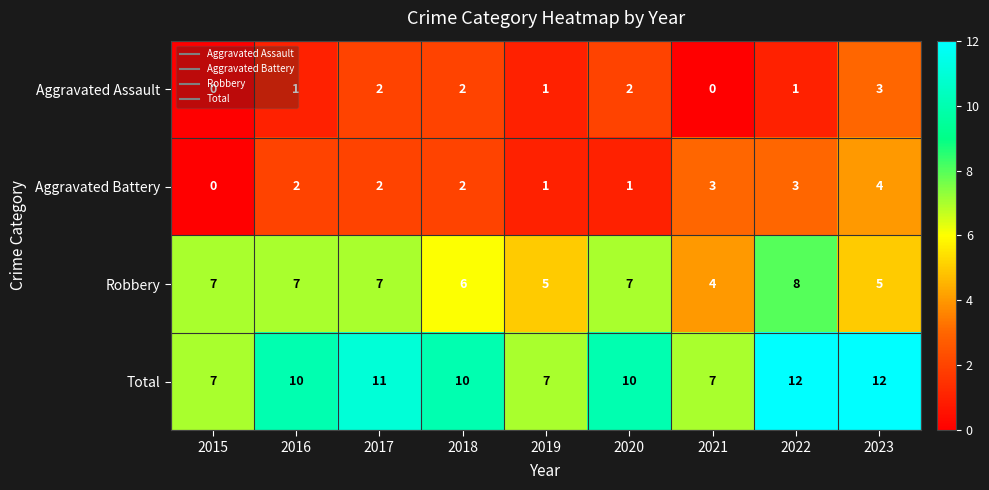

True or false: Aggravated Battery has a value of 2 at 2023.

False